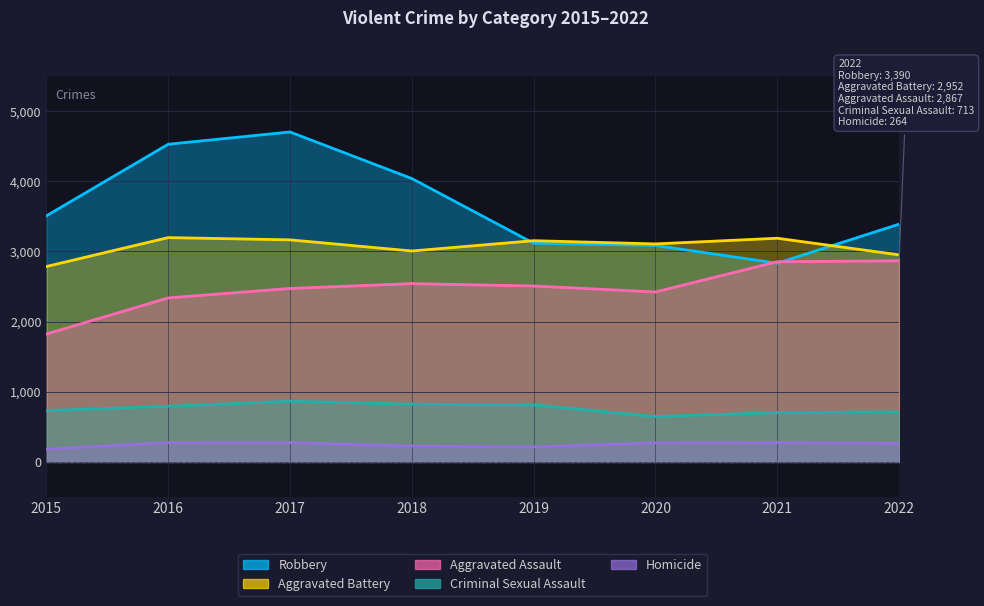

Rank the series at 2015 from highest to lowest value.

Robbery, Aggravated Battery, Aggravated Assault, Criminal Sexual Assault, Homicide